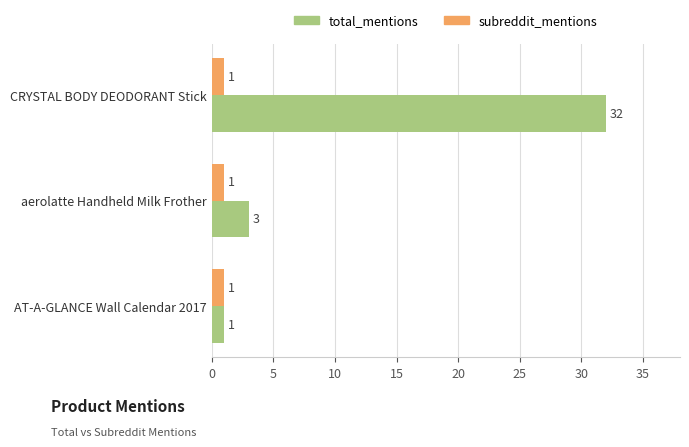

Where is total_mentions nearest to the value 16?

aerolatte Handheld Milk Frother